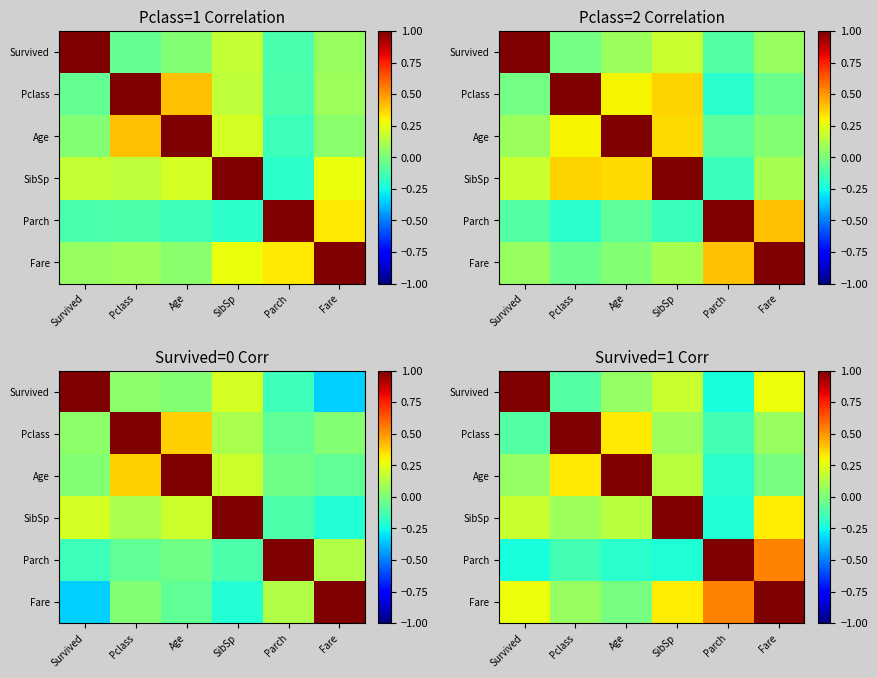

The value of Survived at Pclass is -0.2. True or false?

False